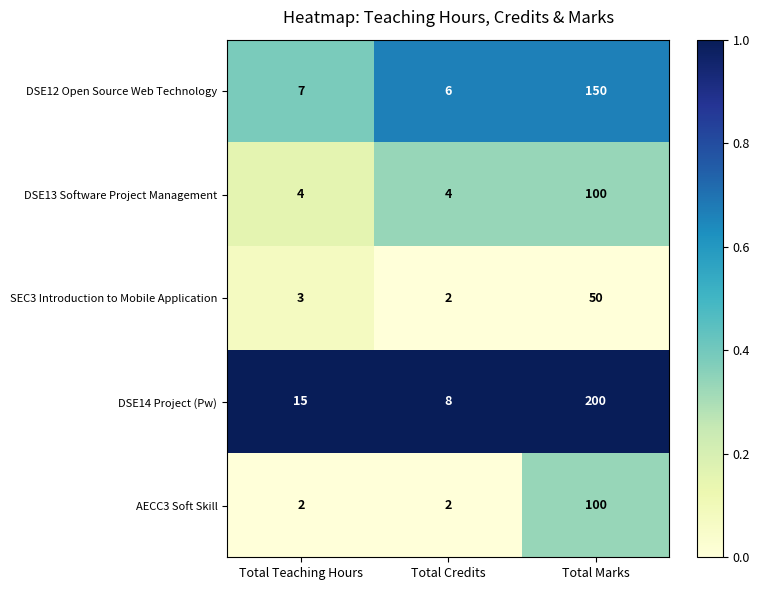

Which series has the widest spread of values?

DSE14 Project (Pw)